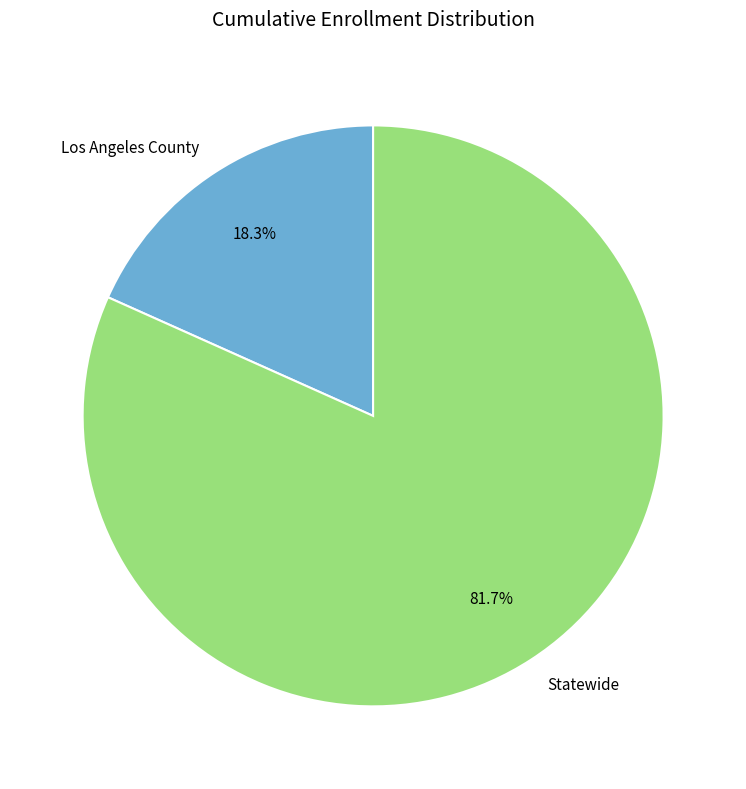

Combined, do Statewide and Los Angeles County account for over 50%?

Yes